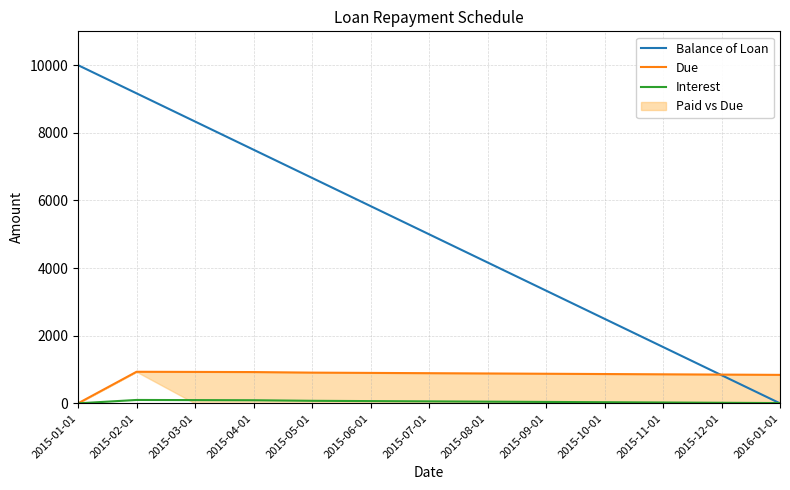

True or false: Due has more than 1 interior local peaks.

False